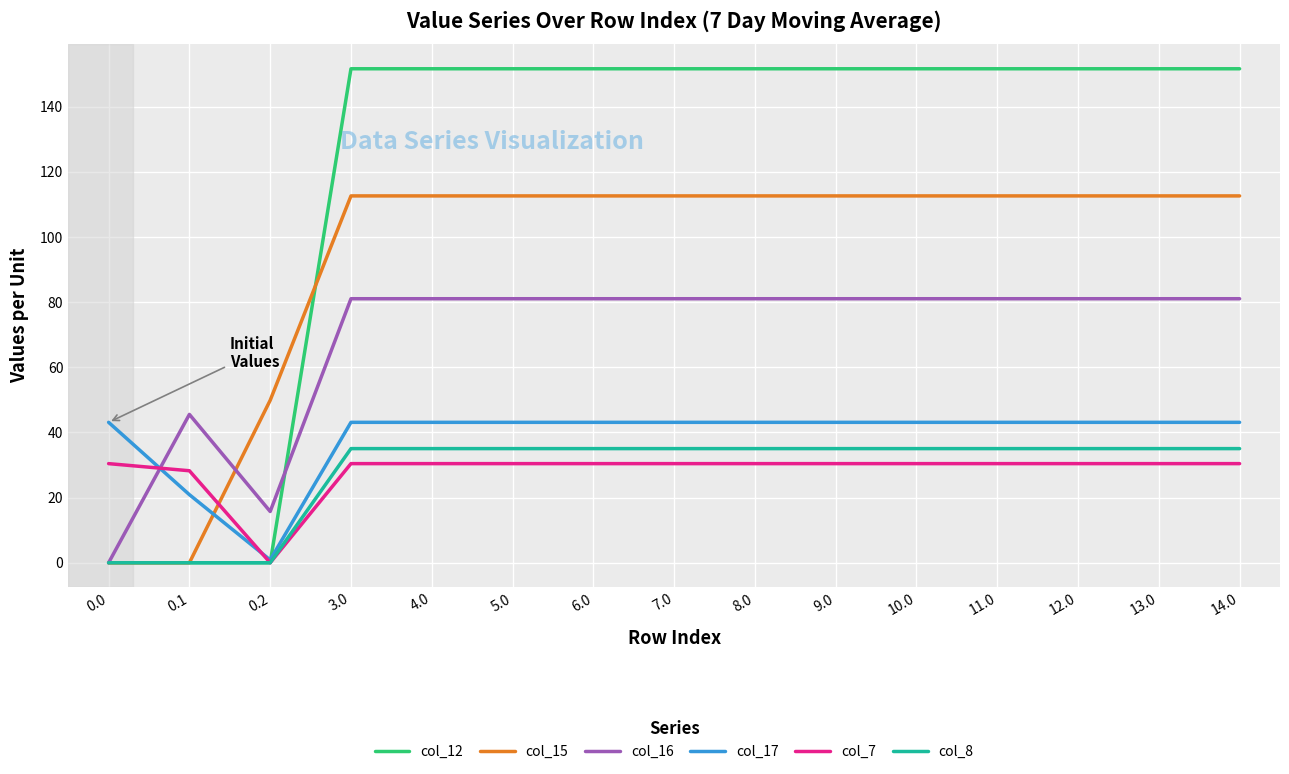

Which series has the largest range (max minus min)?

col_12